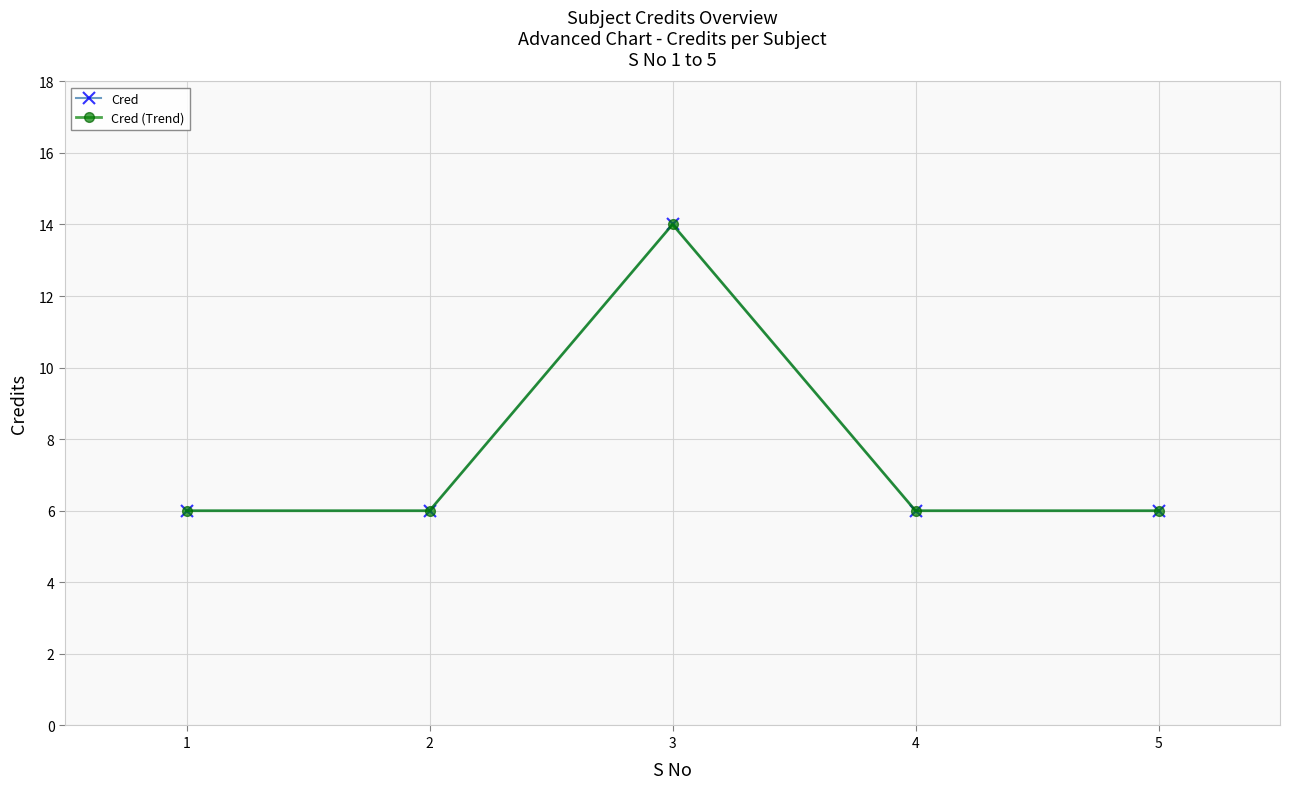

Does the chart have visible grid lines?

Yes